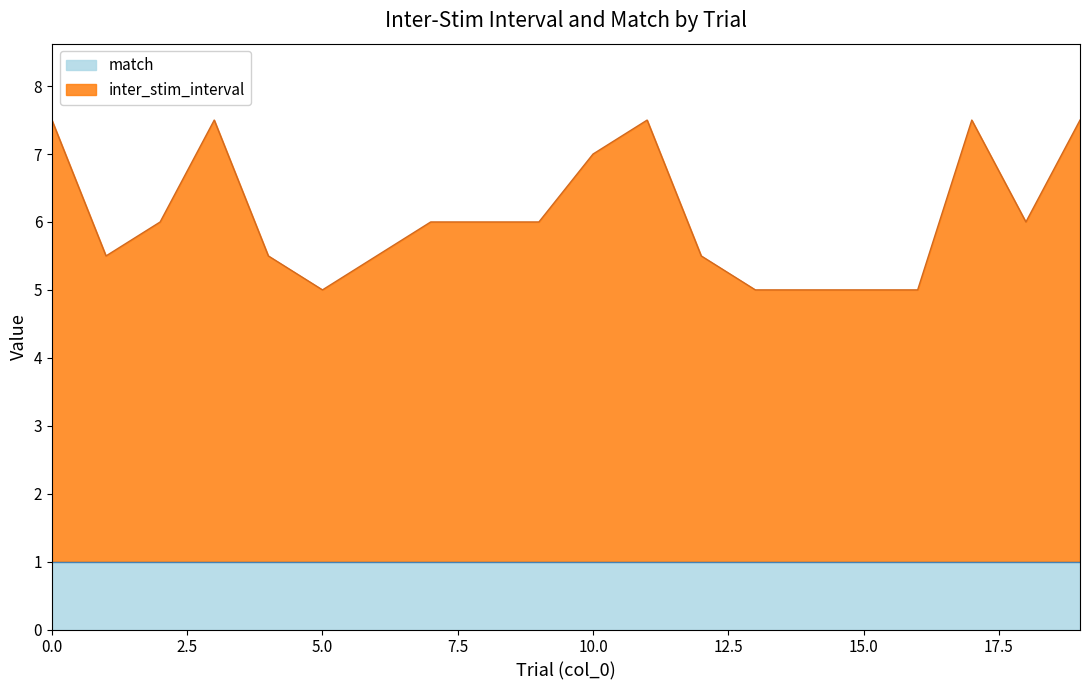

How many lines are shown in the chart?

2